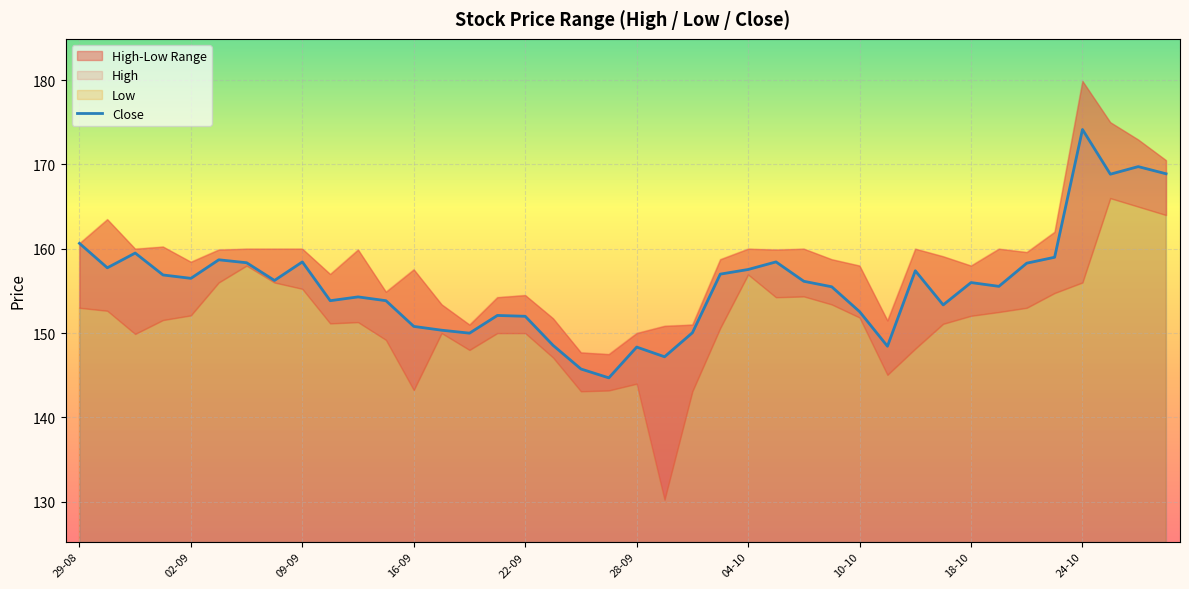

What is the minimum value shown in the chart?

144.7